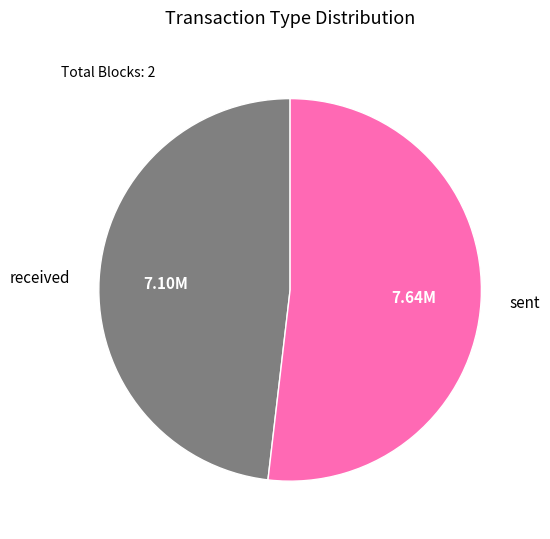

What is the smallest slice in the pie chart?

received